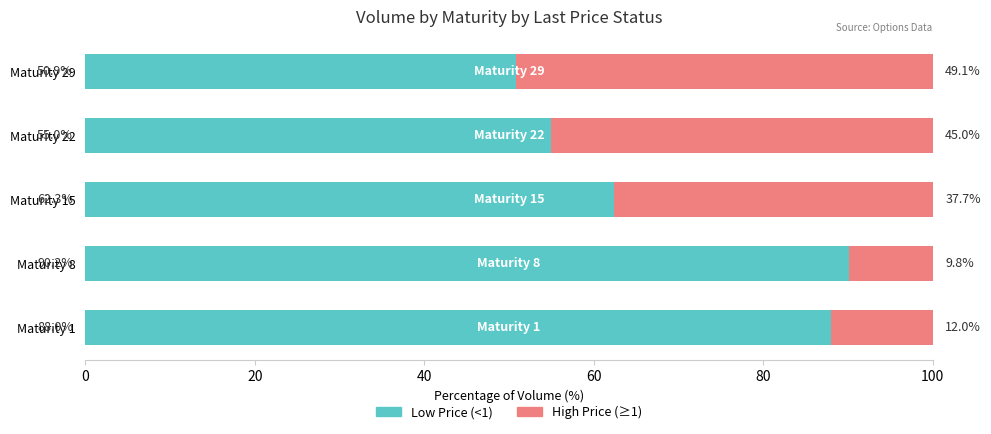

Which category has the highest value in the Low Price (<1) series?

Maturity 8